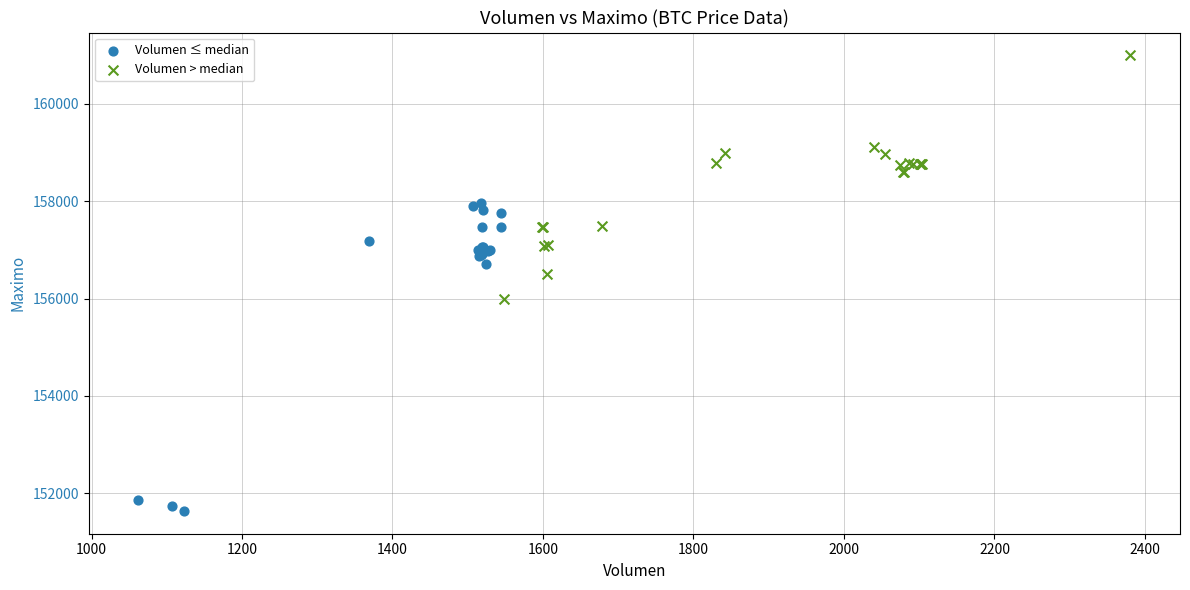

Which series contains the highest Y value?

Volumen > median